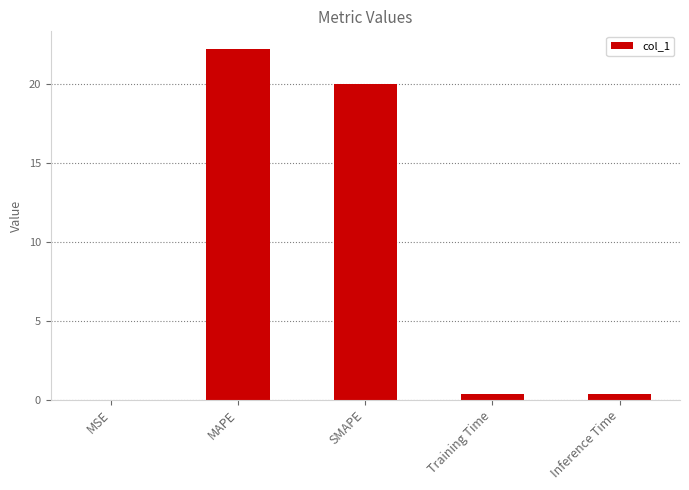

The chart shows a value of 0.4 at Inference Time. True or false?

True